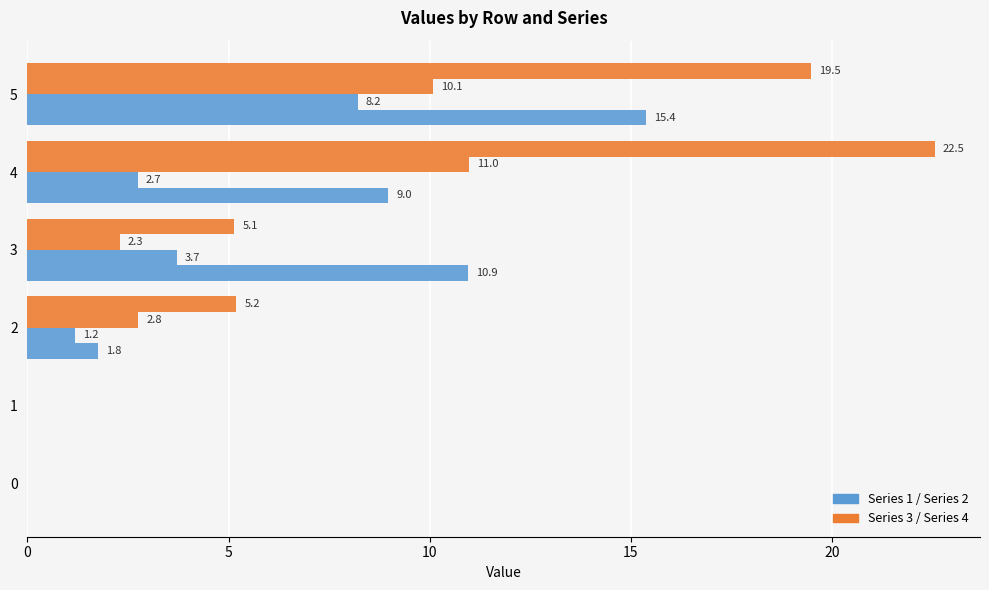

Reading left to right, transcribe all the data shown in this chart.

Series 1: 0.0	0.0	1.8	10.9	9.0	15.4
Series 2: 0.0	0.0	1.2	3.7	2.7	8.2
Series 3: 0.0	0.0	2.8	2.3	11.0	10.1
Series 4: 0.0	0.0	5.2	5.1	22.5	19.5